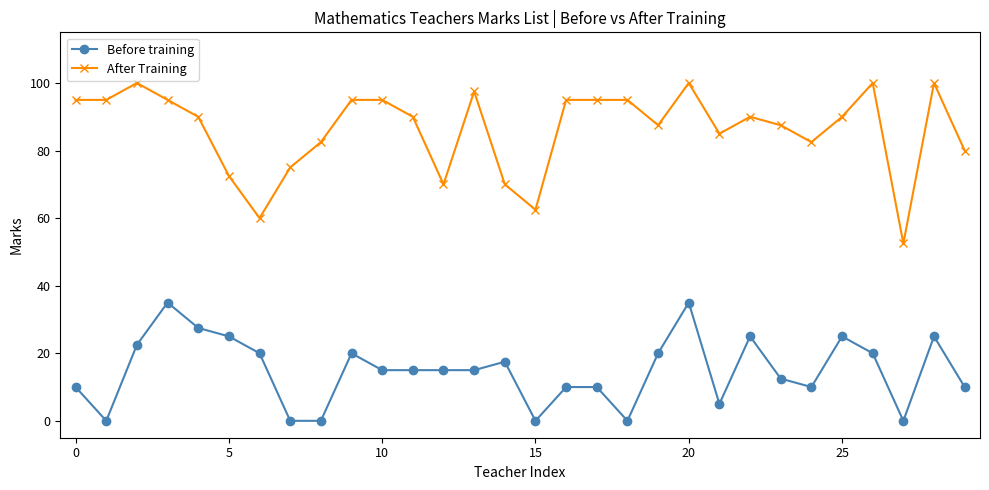

True or false: Before training and After Training intersect in this chart.

False